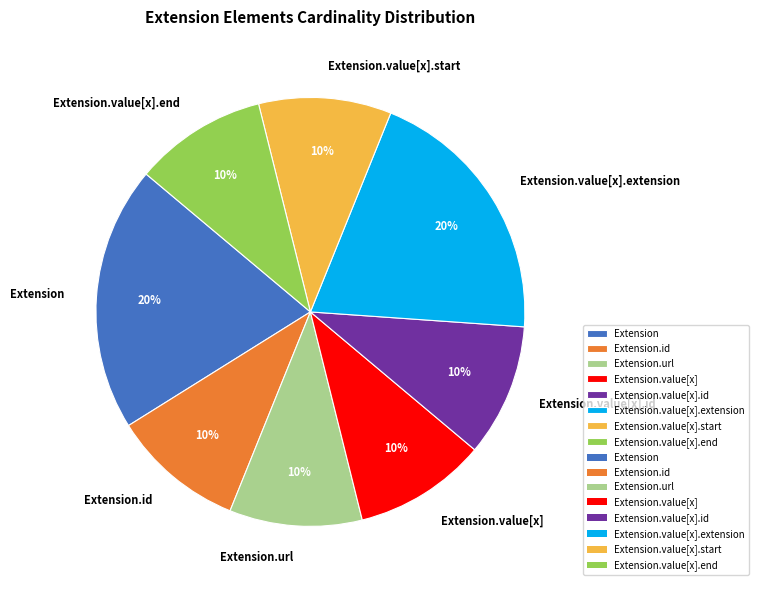

Approximately how many times larger is the value at Extension.value[x].end compared to Extension.url?

1.0